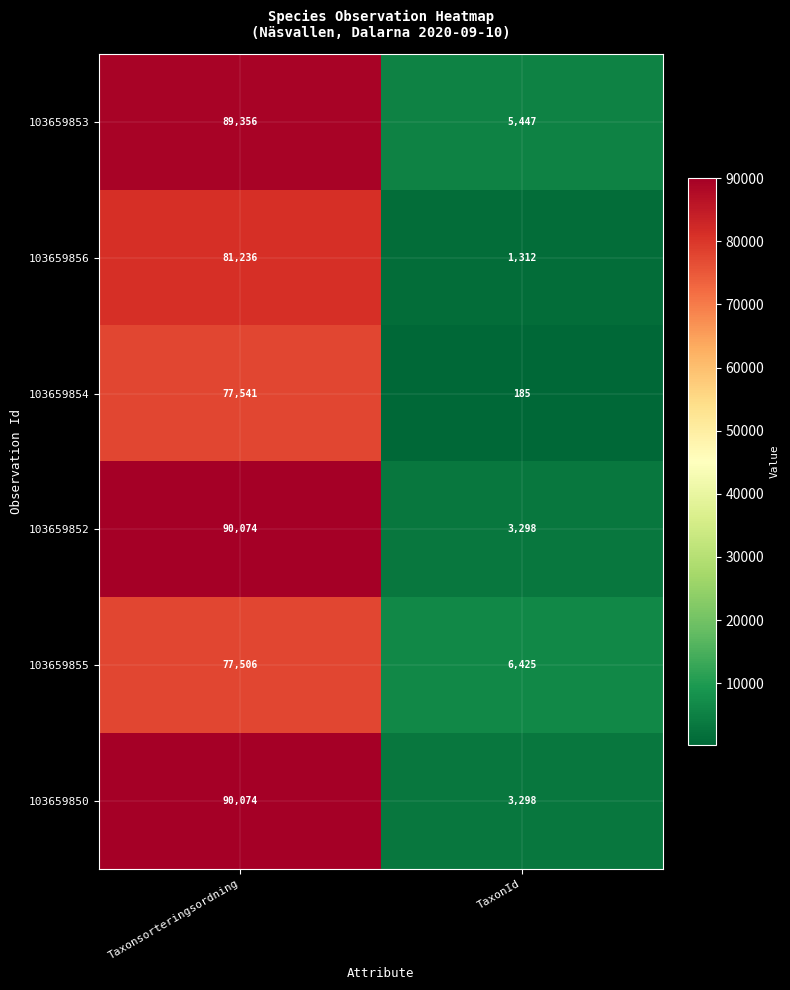

List the labels in order of 103659855 value, smallest first.

TaxonId, Taxonsorteringsordning